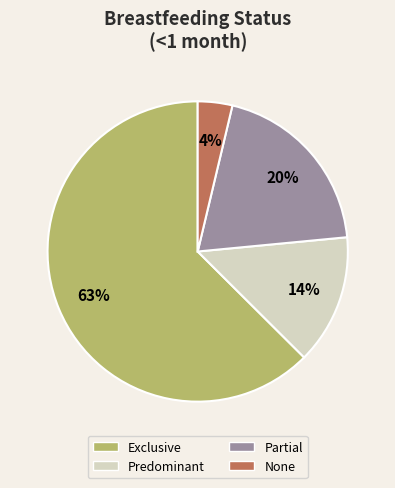

To the nearest percent, what is the difference between the Predominant and Partial slice percentages?

6%